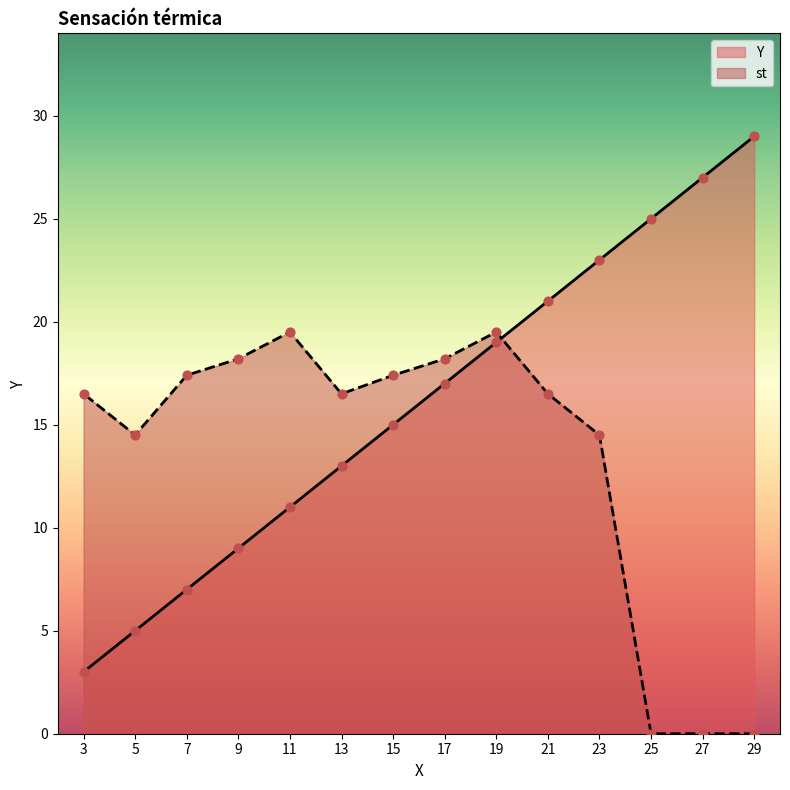

At how many categories does at least one series exceed 1?

14